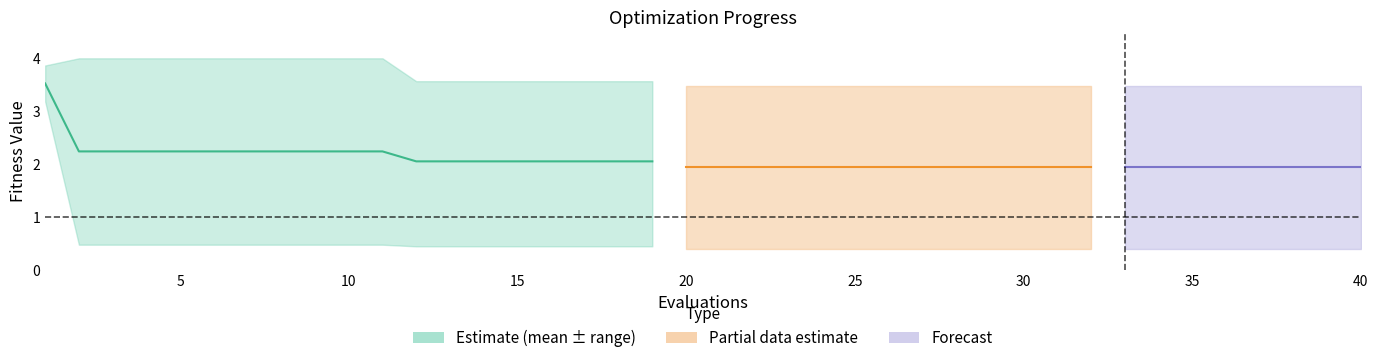

True or false: the data has more than 2 interior local peaks.

False